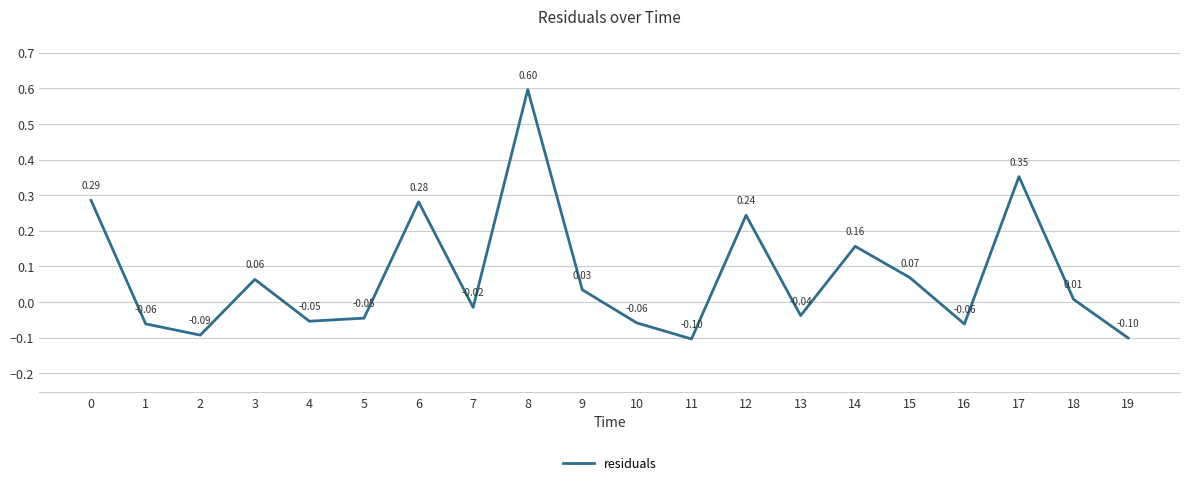

Where is the first local minimum?

2